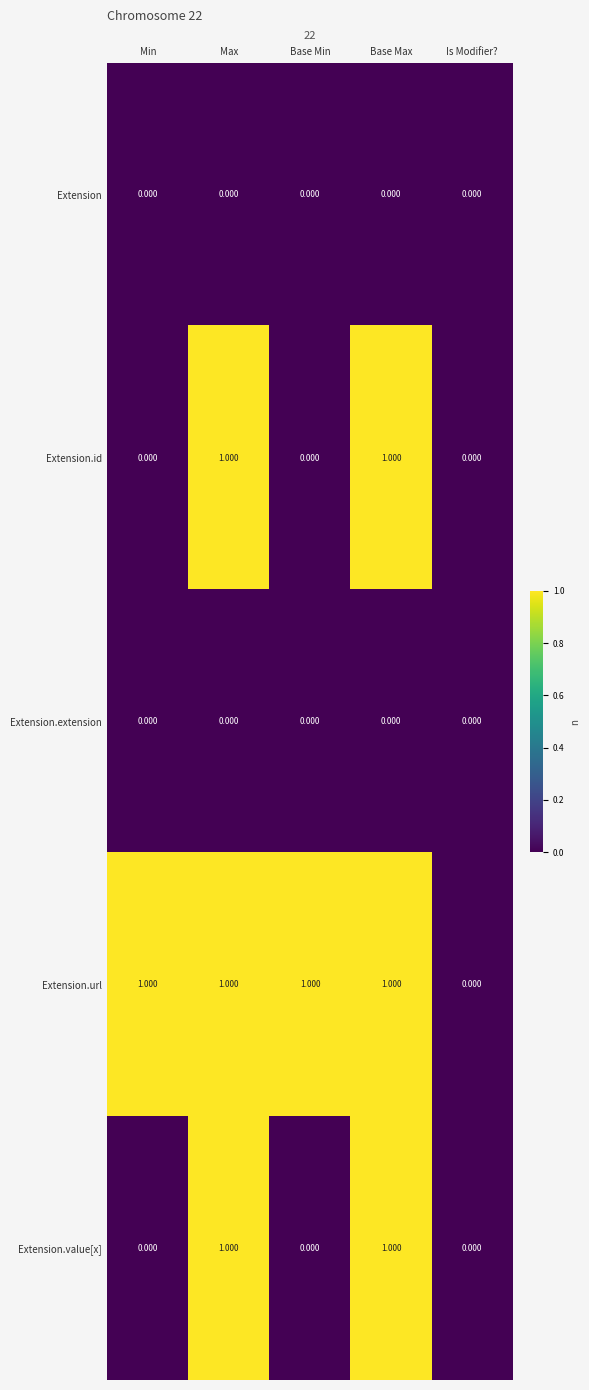

Which series changed the most between Min and Is Modifier??

Extension.url